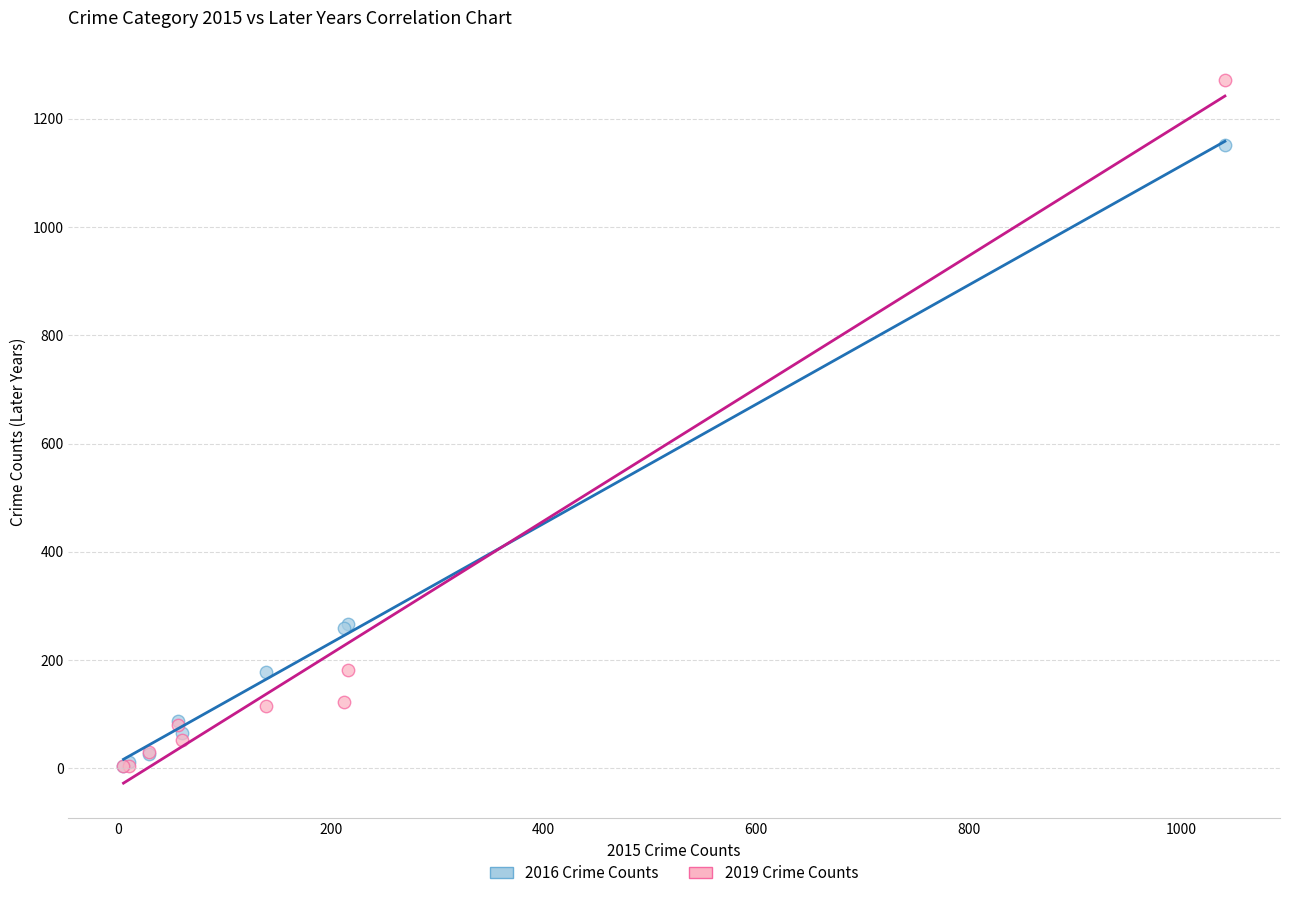

Which series reaches the maximum Y coordinate?

2019 Crime Counts